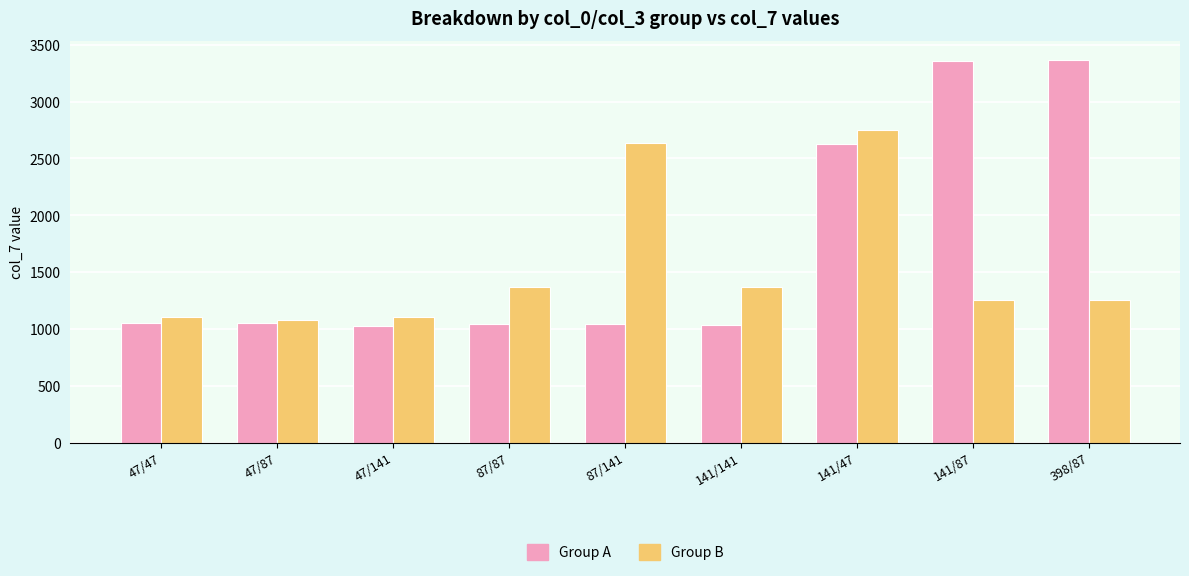

What is the highest value of the Group A series?

3366